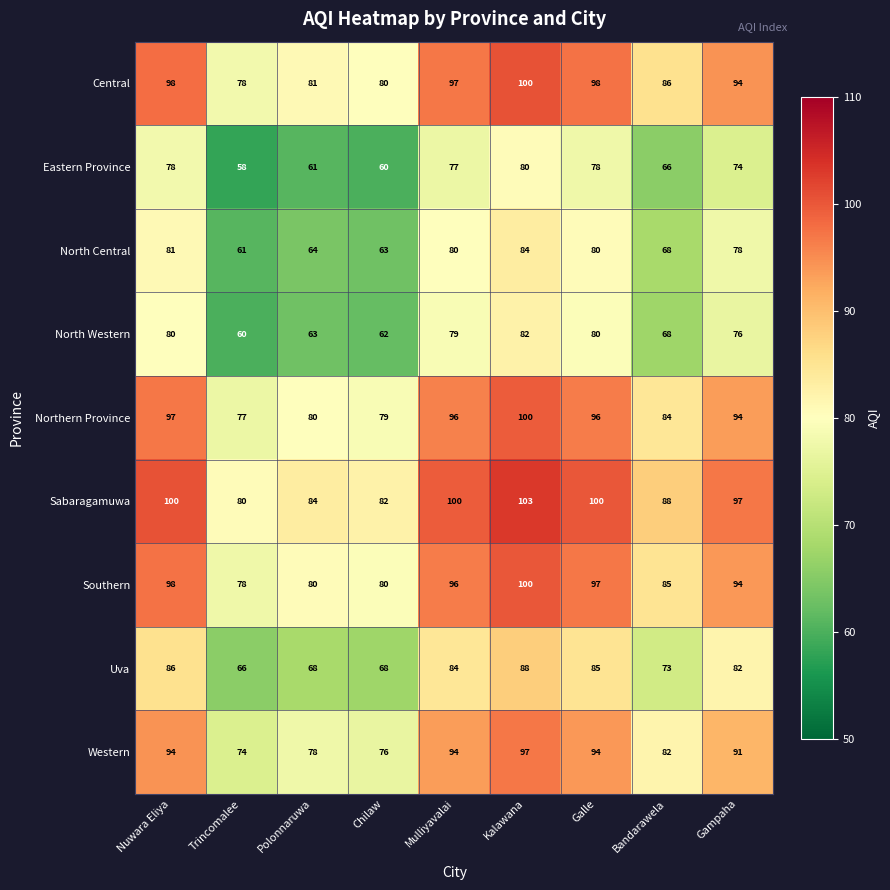

Is it true that Western equals 94 at Nuwara Eliya?

True